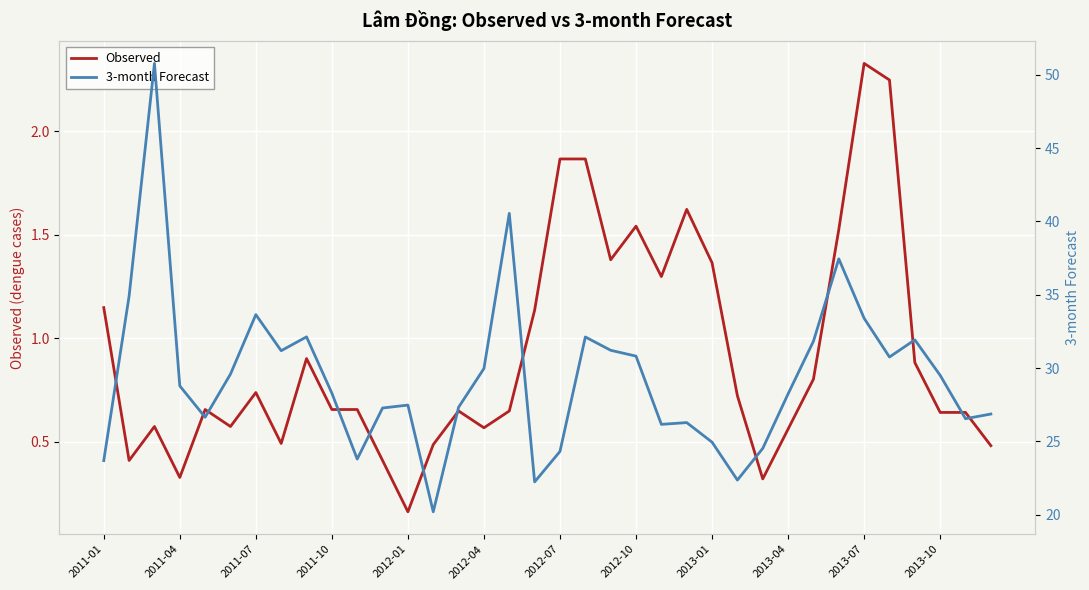

Which category has the highest value in the Observed series?

2013-07